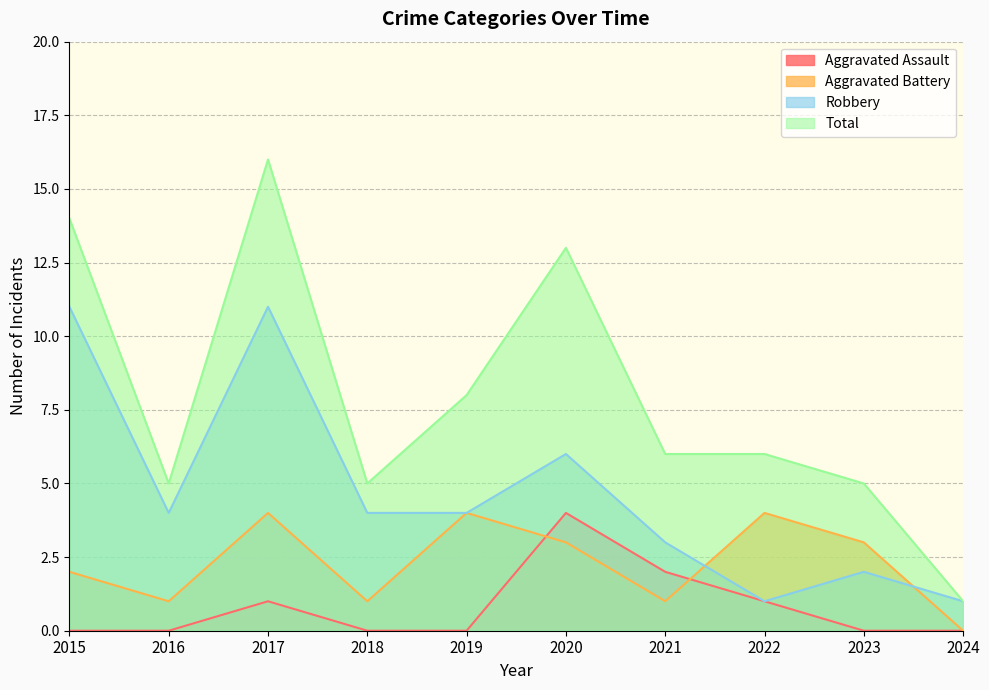

Reading right to left, transcribe all the data shown in this chart.

Aggravated Assault: 2024=0	2023=0	2022=1	2021=2	2020=4	2019=0	2018=0	2017=1	2016=0	2015=0
Aggravated Battery: 2024=0	2023=3	2022=4	2021=1	2020=3	2019=4	2018=1	2017=4	2016=1	2015=2
Robbery: 2024=1	2023=2	2022=1	2021=3	2020=6	2019=4	2018=4	2017=11	2016=4	2015=11
Total: 2024=1	2023=5	2022=6	2021=6	2020=13	2019=8	2018=5	2017=16	2016=5	2015=14